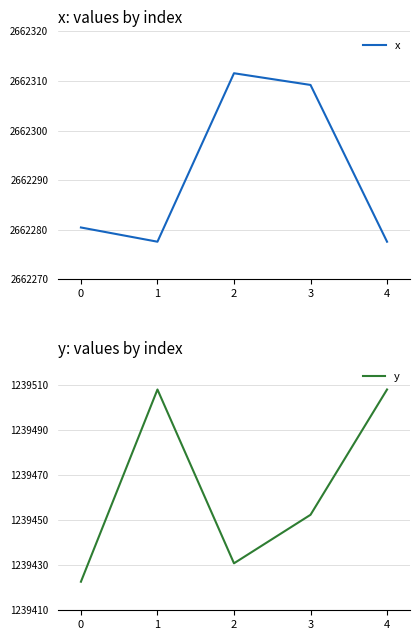

The x series shows 2662309.2 at 3. True or false?

True